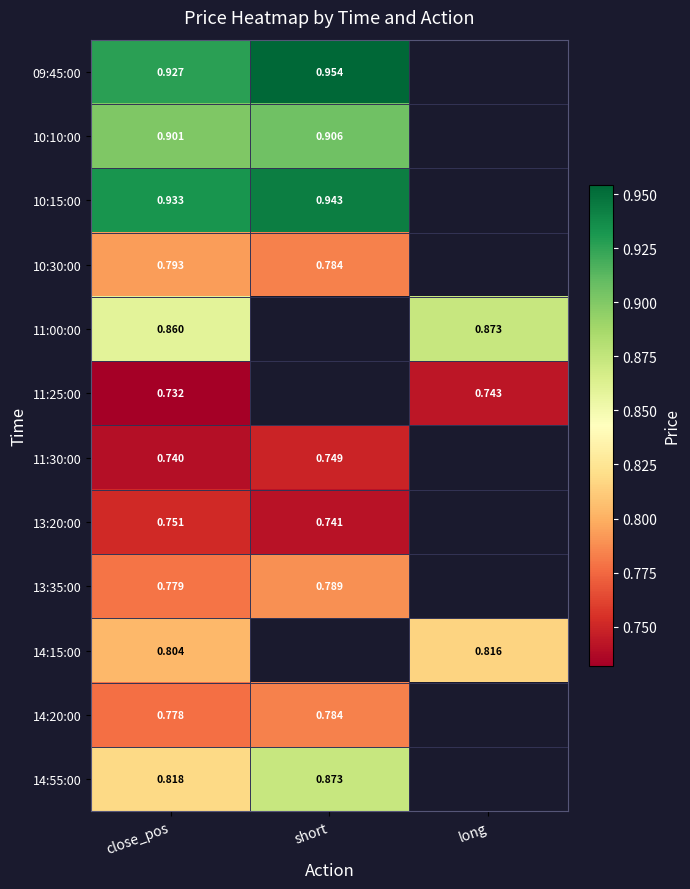

What is the maximum value shown in the chart?

1.0